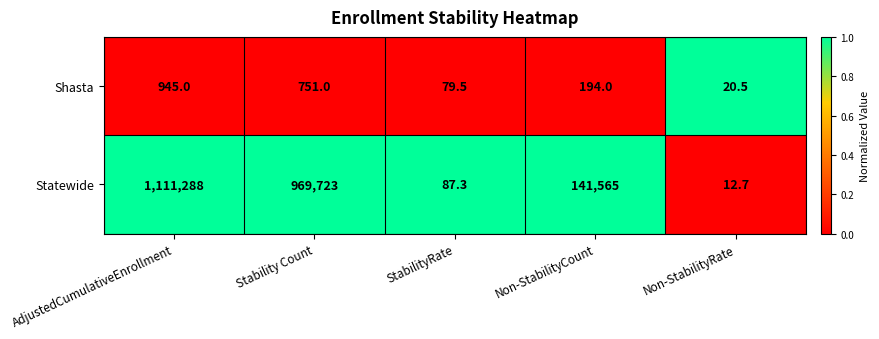

What is the sum of all Shasta values?

1990.0